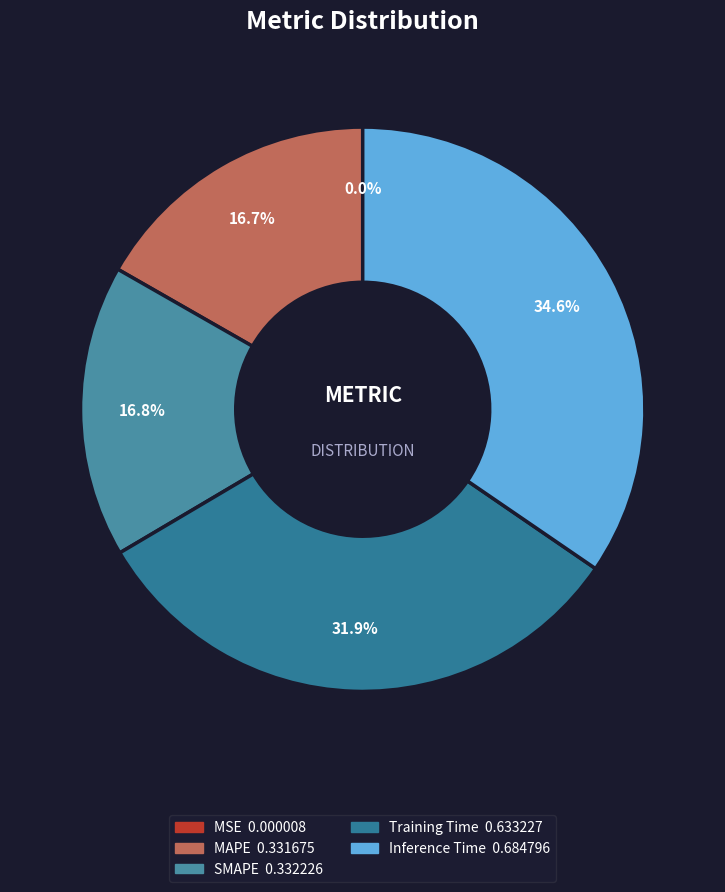

What is the change in value from MSE to Inference Time?

+0.7